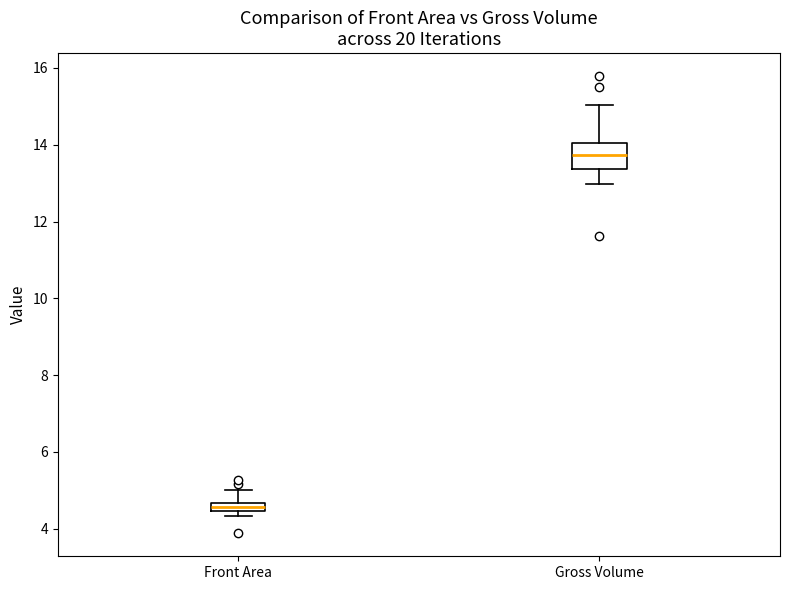

Comparing the boxes themselves (not the whiskers), which one is the tallest?

Gross Volume